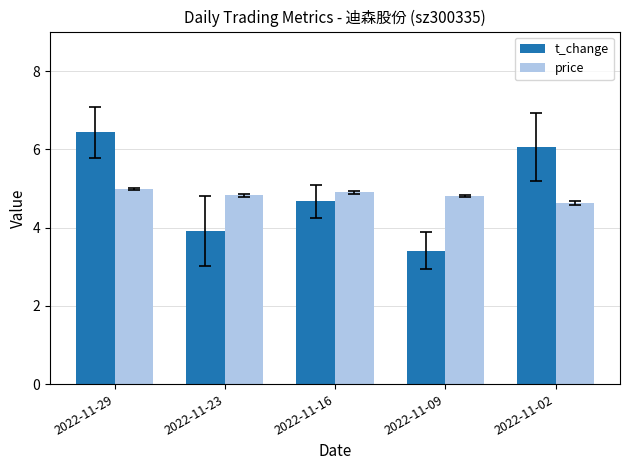

Which series has the largest range (max minus min)?

t_change